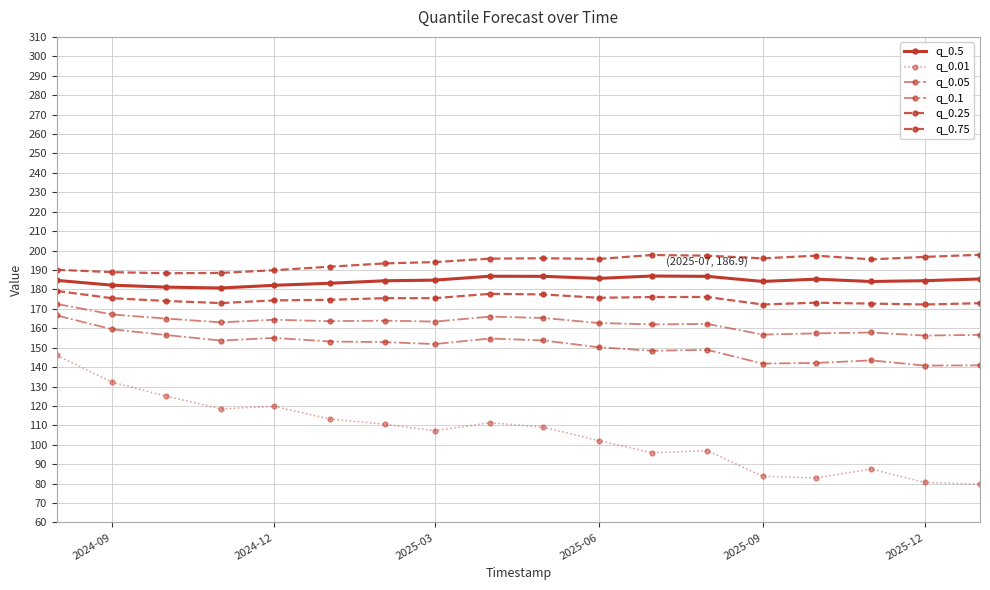

How many data points in q_0.01 are above 109?

9